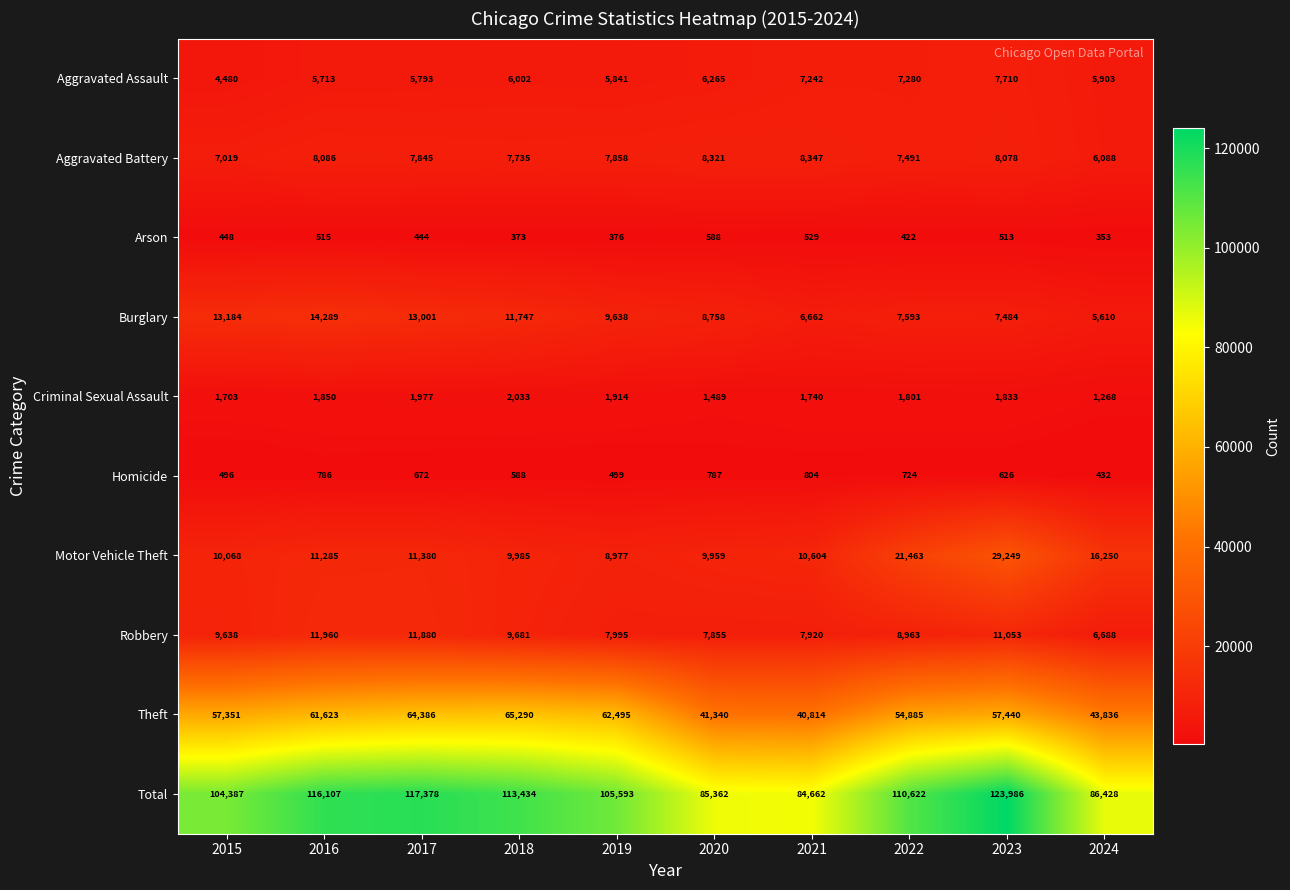

How many data points does each series have?

10